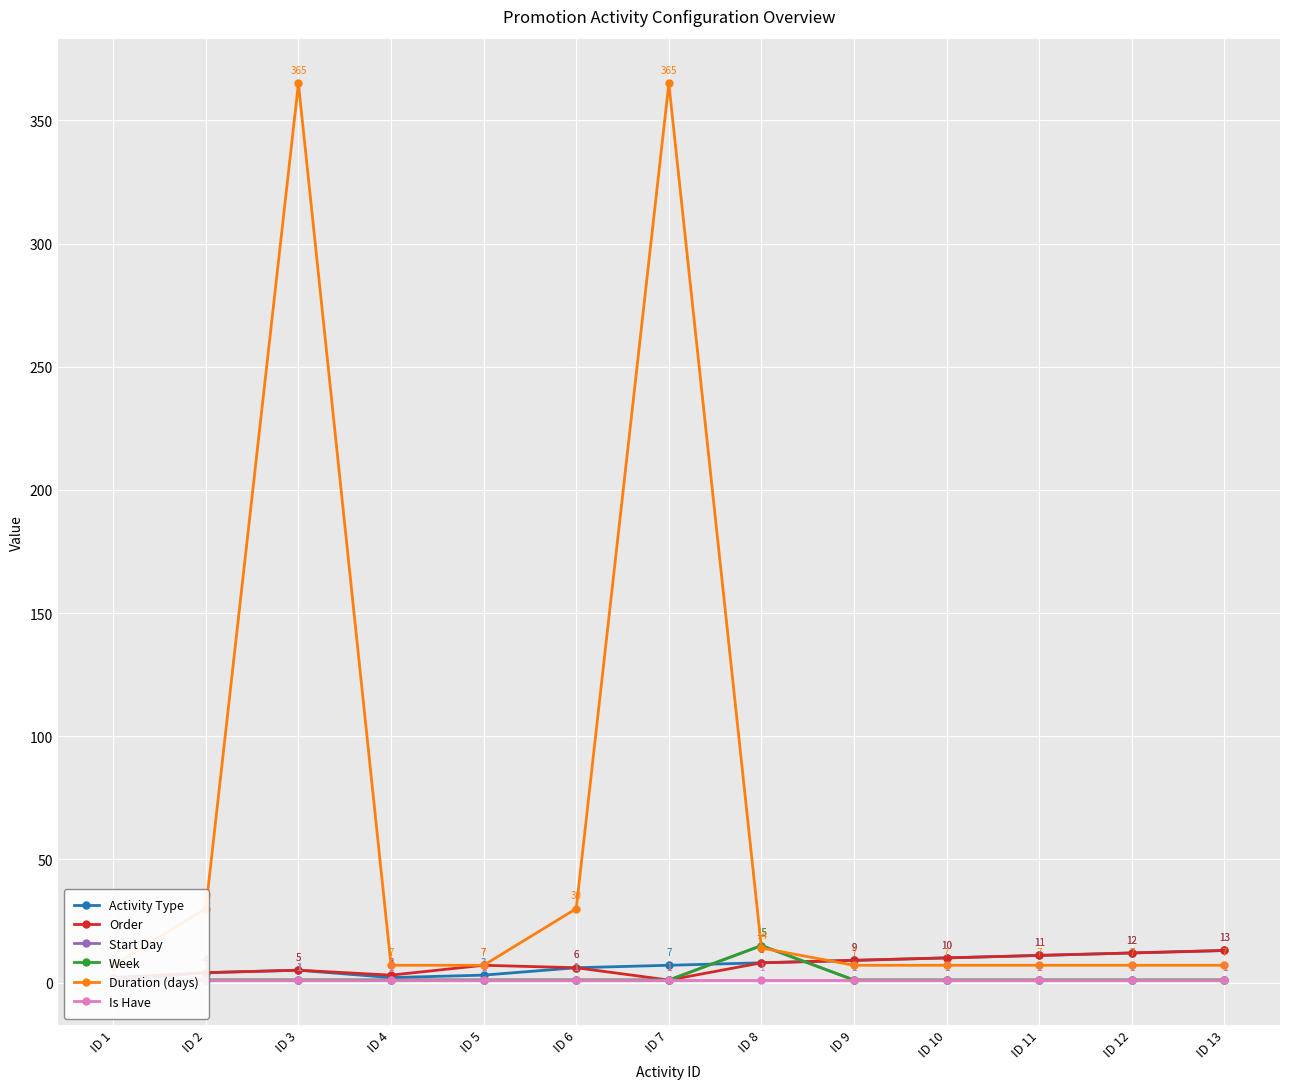

How many data points in Order are less than 7?

6